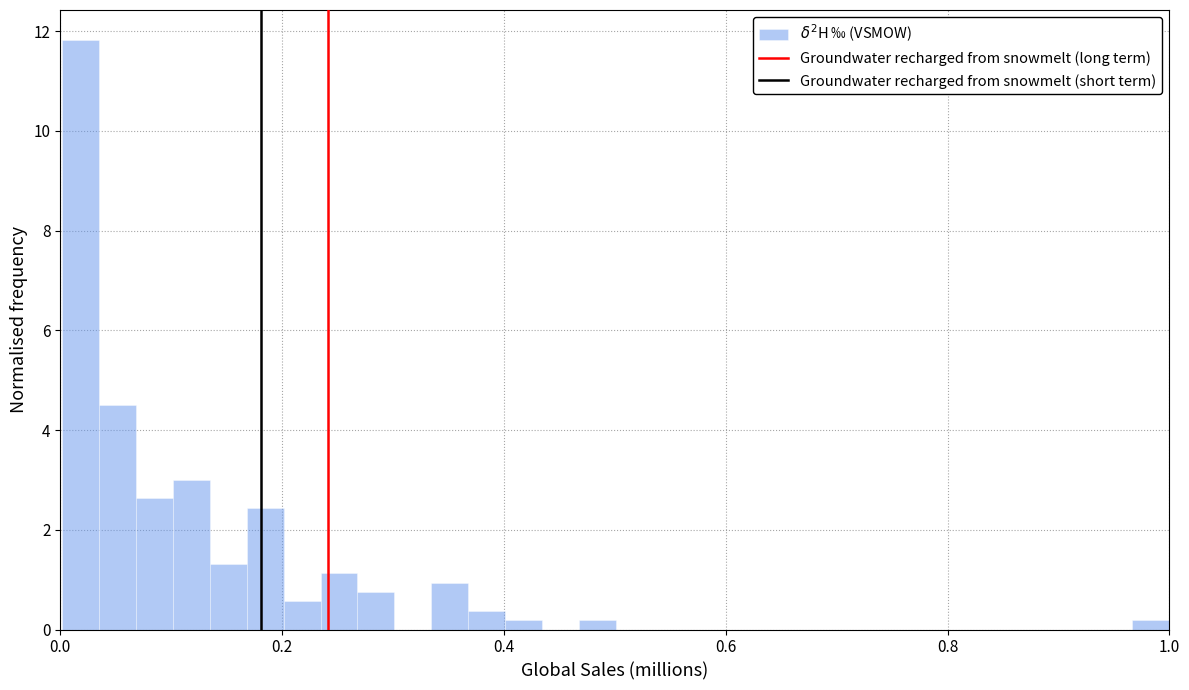

Around what value on the x-axis is the tallest bar? Give the approximate position of its centre, as read against the axis.

0.02